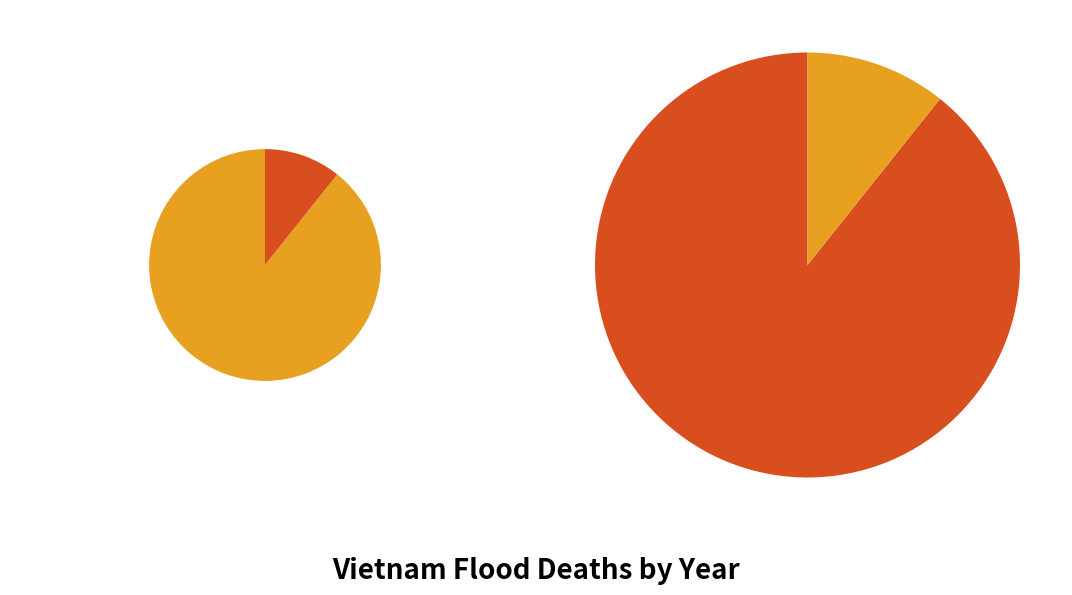

Between 2000 and 2019, which is larger?

2019